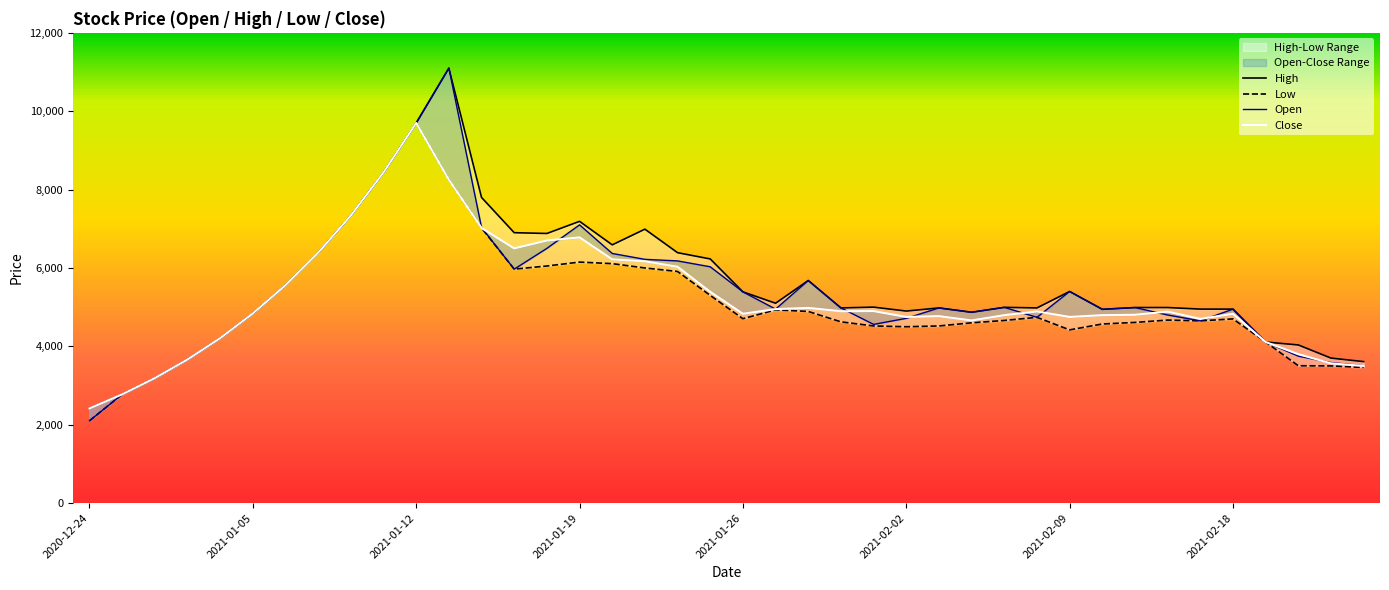

What is the average value of the Low series?

5096